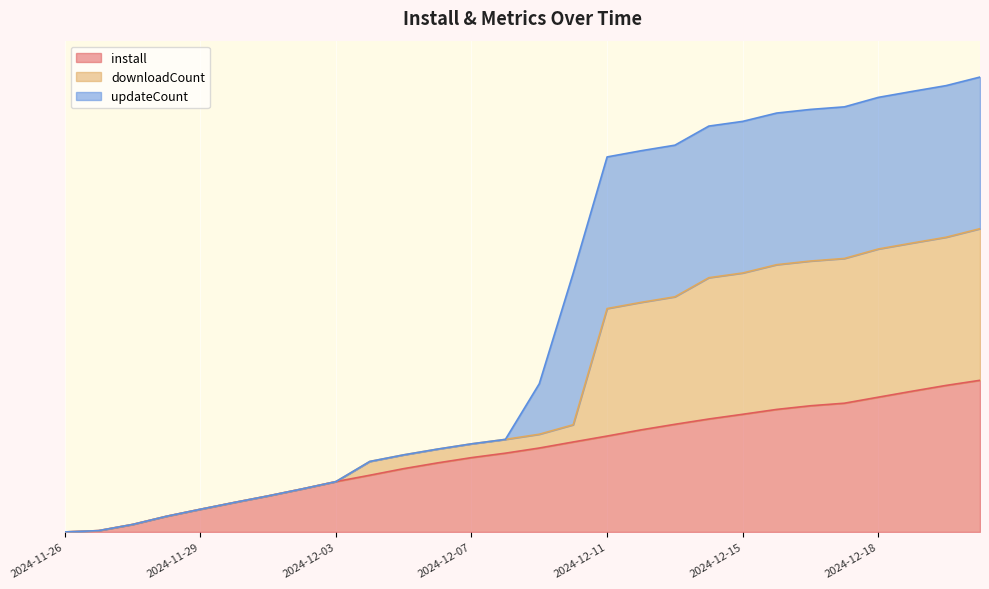

True or false: install and downloadCount intersect in this chart.

False